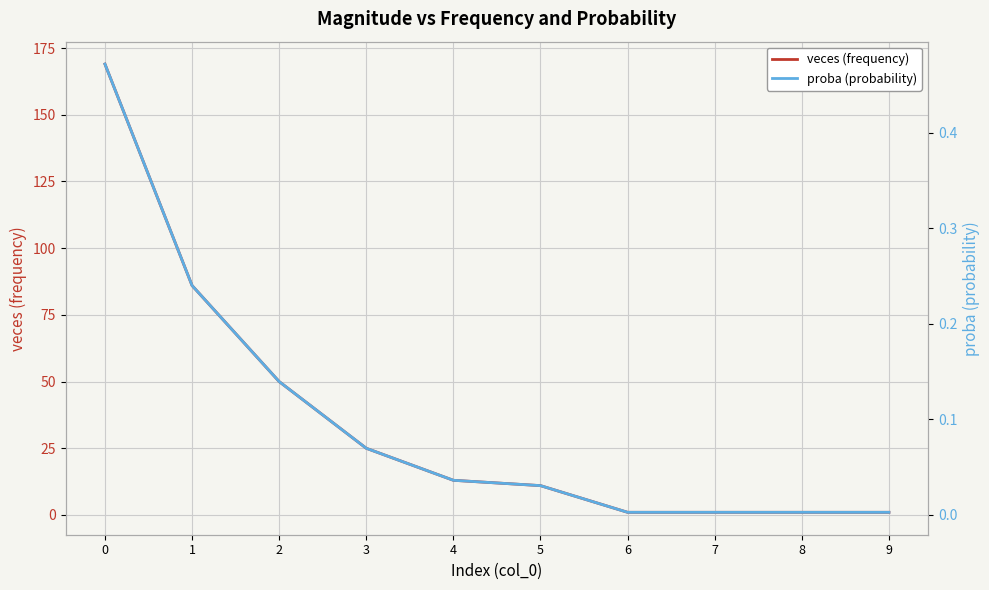

Reading left to right, what are all the values shown in this chart?

veces (frequency): 169.0	86.0	50.0	25.0	13.0	11.0	1.0	1.0	1.0	1.0
proba (probability): 0.5	0.2	0.1	0.1	0.0	0.0	0.0	0.0	0.0	0.0